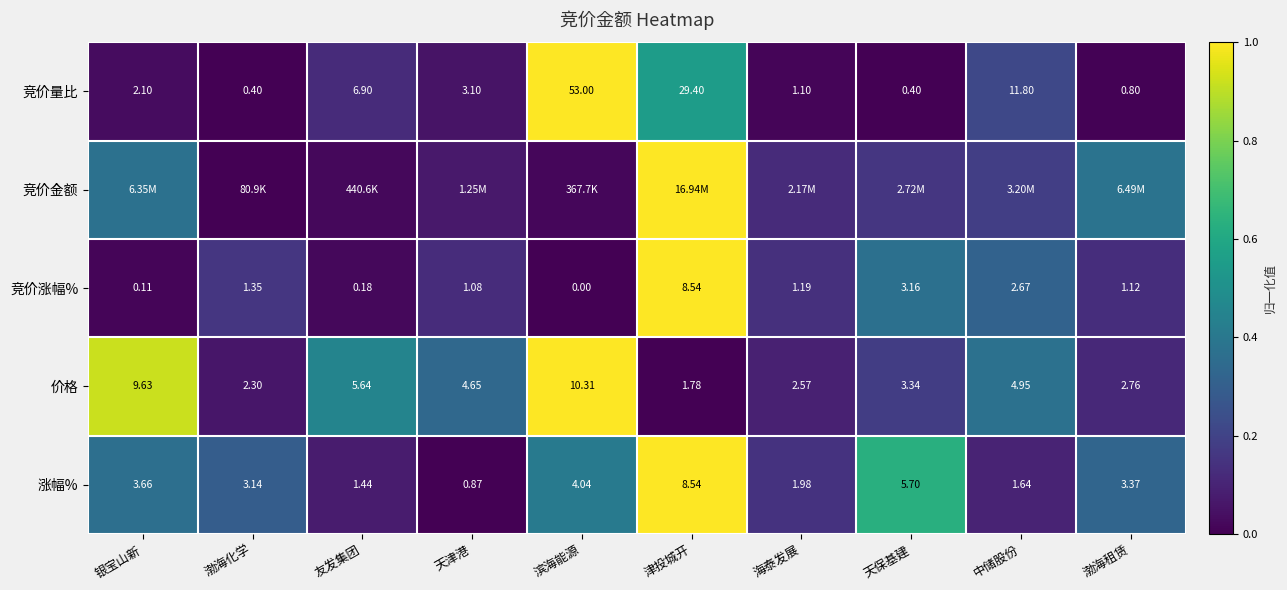

Count the number of categories in the chart.

10